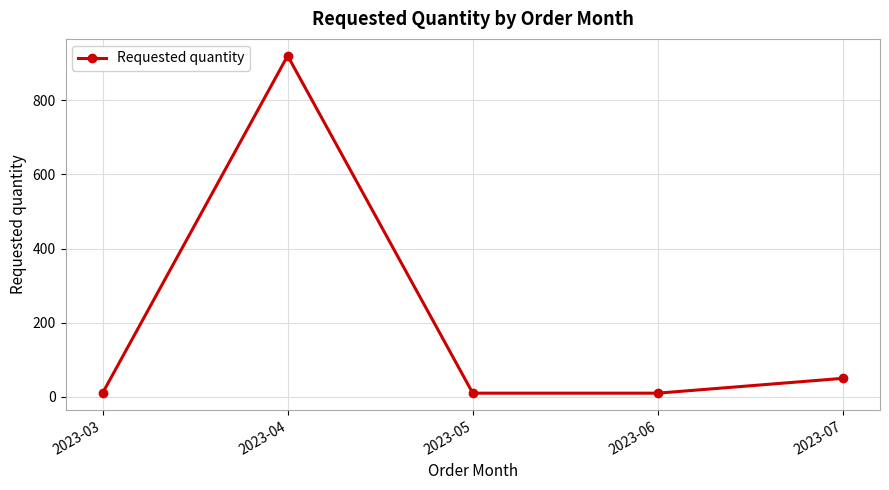

Reading left to right, transcribe all the data shown in this chart.

2023-03=10	2023-04=920	2023-05=10	2023-06=10	2023-07=50